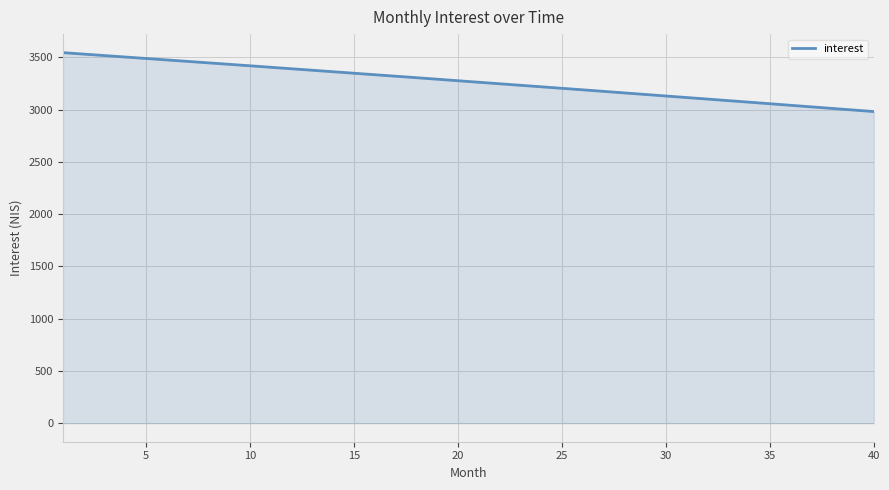

What is the difference between the maximum and minimum values?

563.8